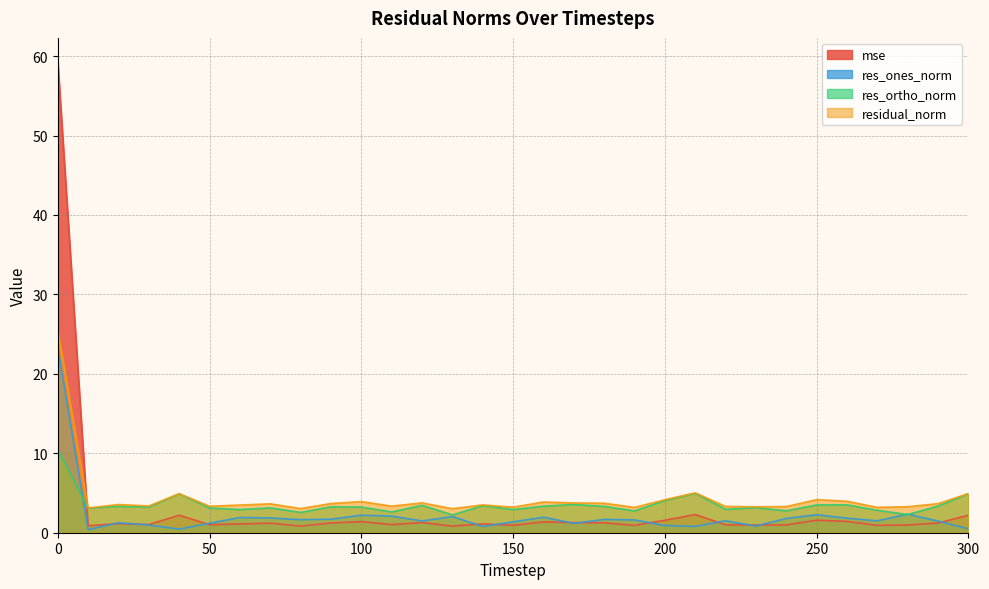

What is the sum of the res_ones_norm values at 70 and 230?

2.7